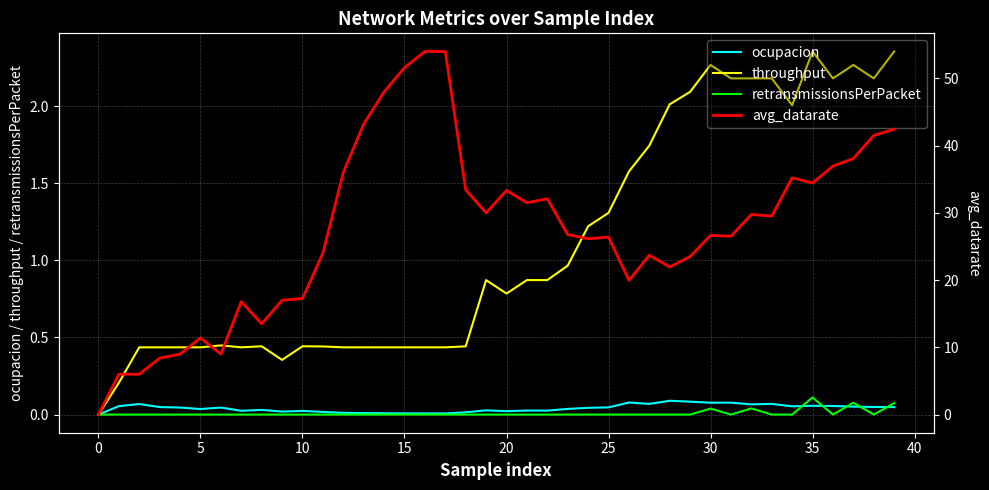

What are all the series names shown in the legend?

ocupacion, throughput, retransmissionsPerPacket, avg_datarate